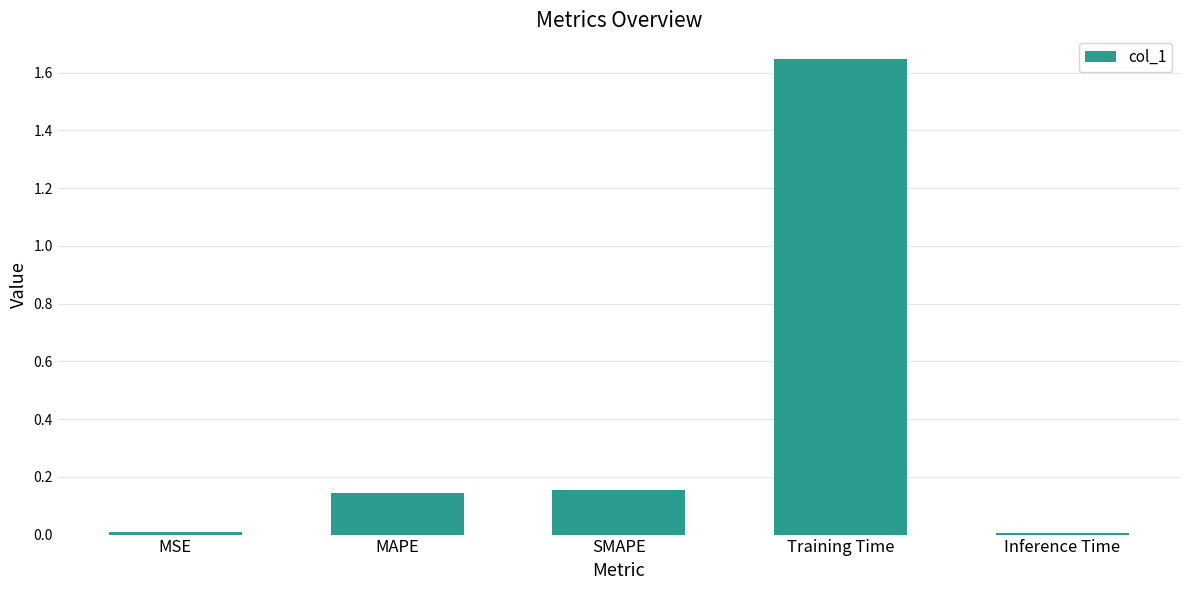

What is the average value?

0.4